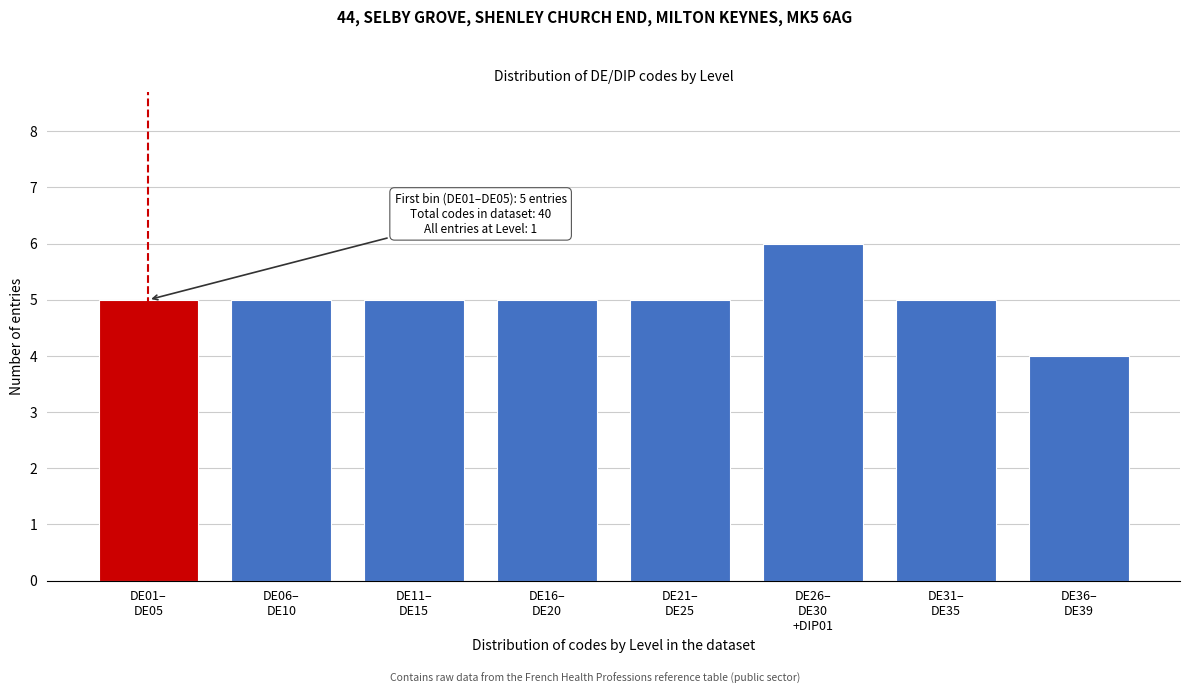

Reading left to right, list all the values displayed in this chart.

5	5	5	5	5	6	5	4